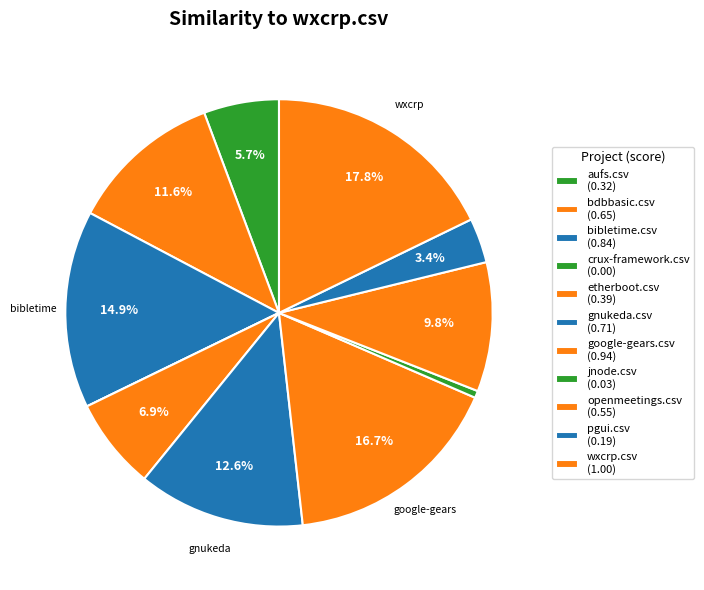

To the nearest percent, what is the average slice percentage?

9%